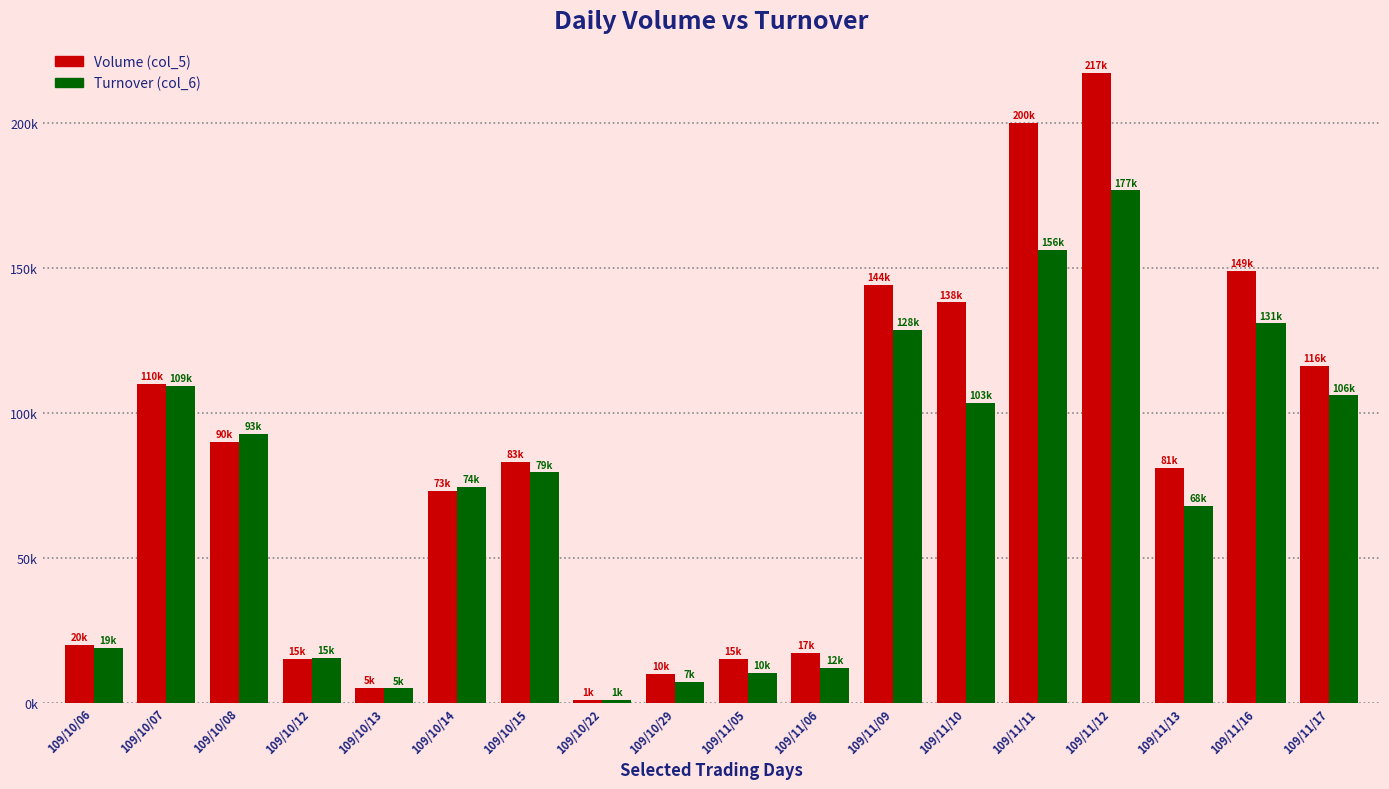

What is the smallest value displayed?

870